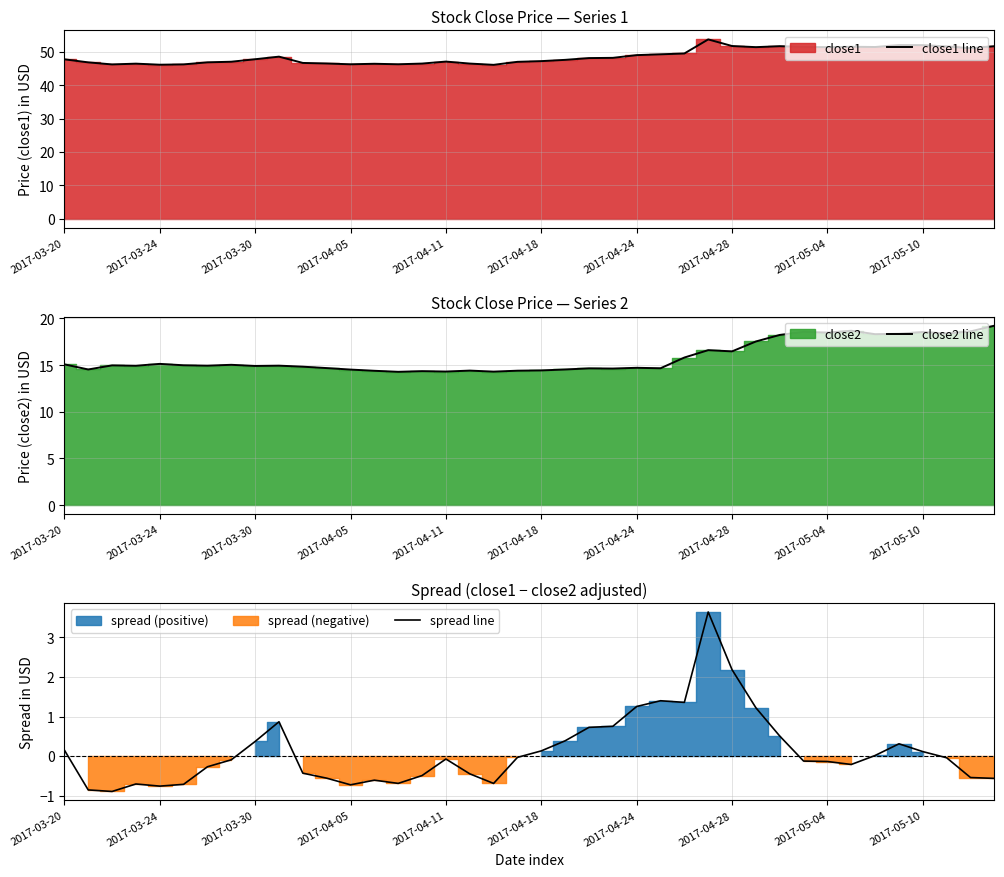

What is the maximum value shown in the chart?

53.7